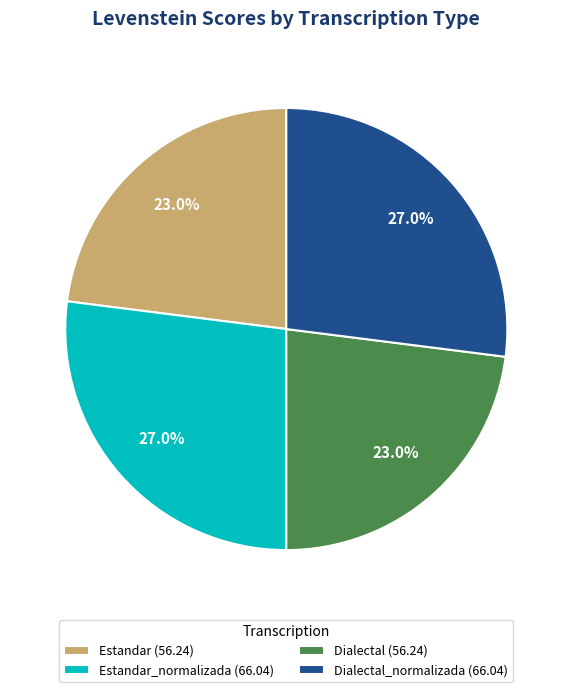

What percentage do Dialectal (56.24) and Dialectal_normalizada (66.04) together represent?

50.0%